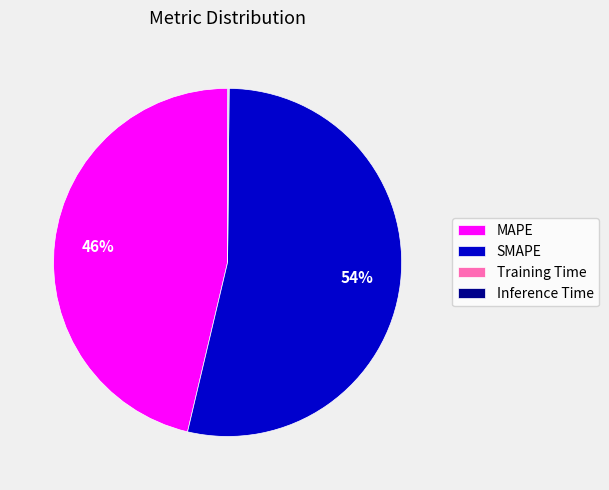

To the nearest percent, what is the combined percentage of MAPE and SMAPE?

100%